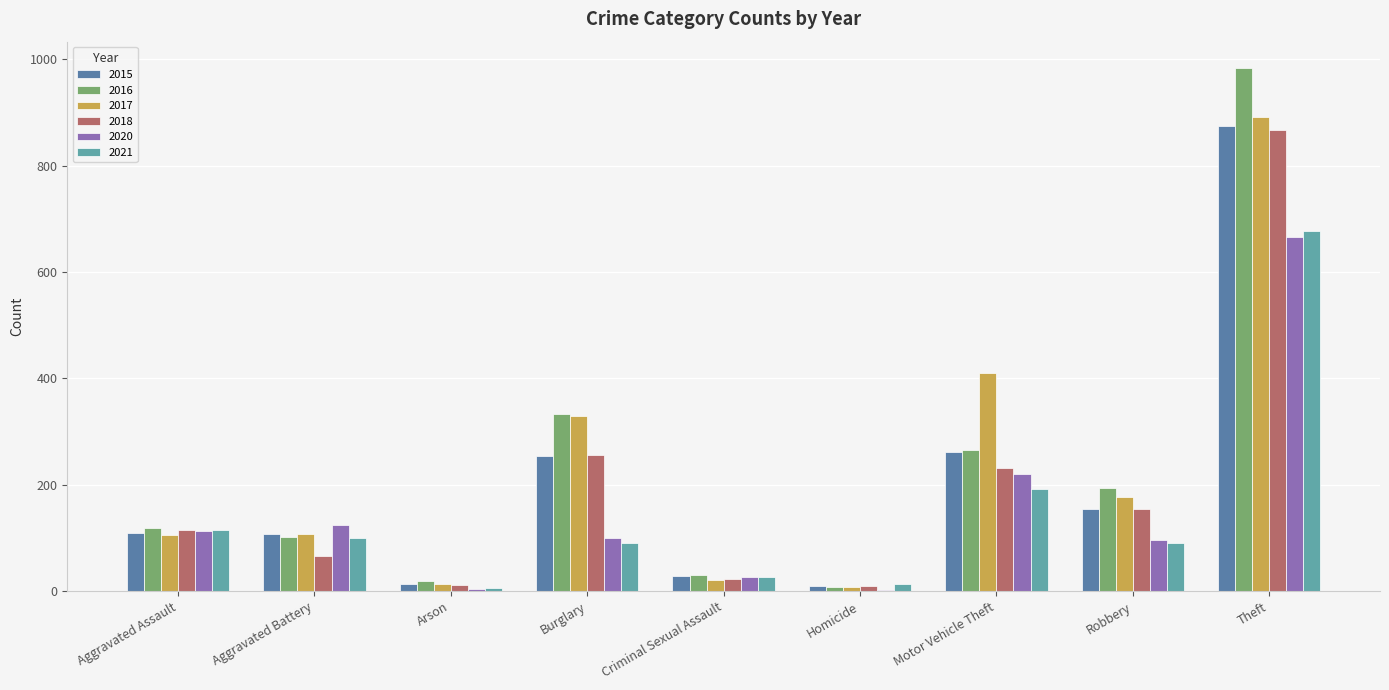

Are the bars grouped side by side (vs. stacked)?

Yes